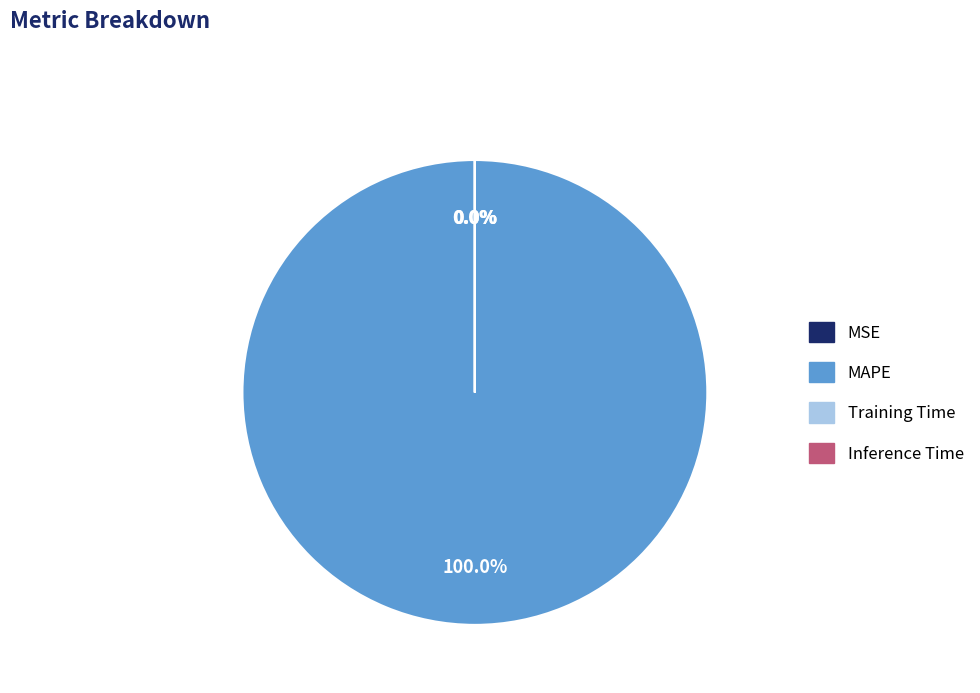

What is the change in value from MAPE to Inference Time?

-412.2